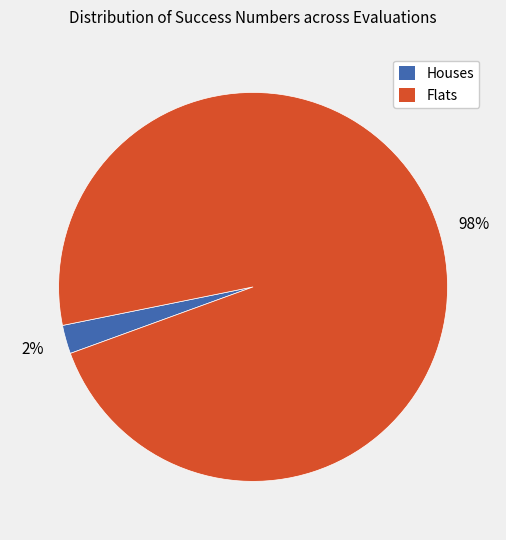

Is there a majority slice in this chart?

Yes